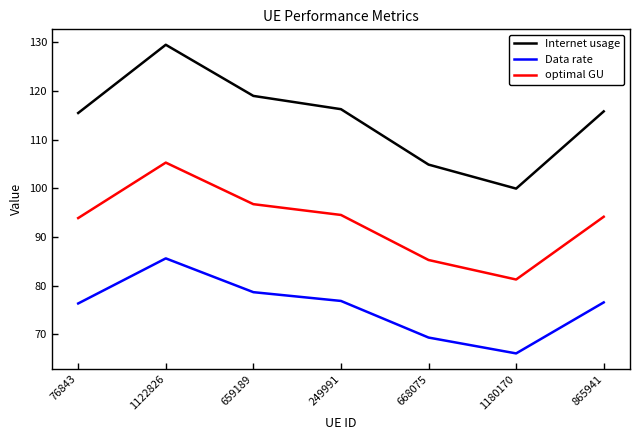

Which series has the largest total across all categories?

Internet usage